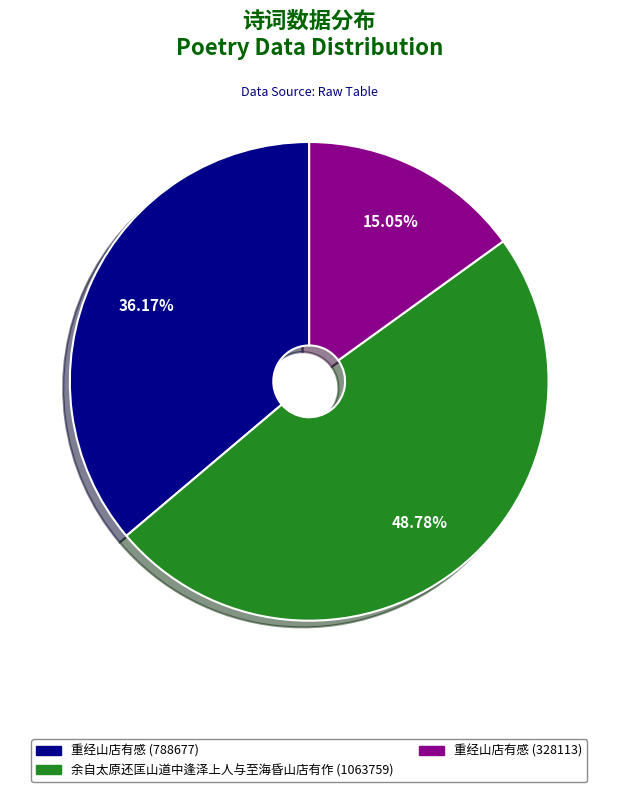

Does any single category account for the majority?

No